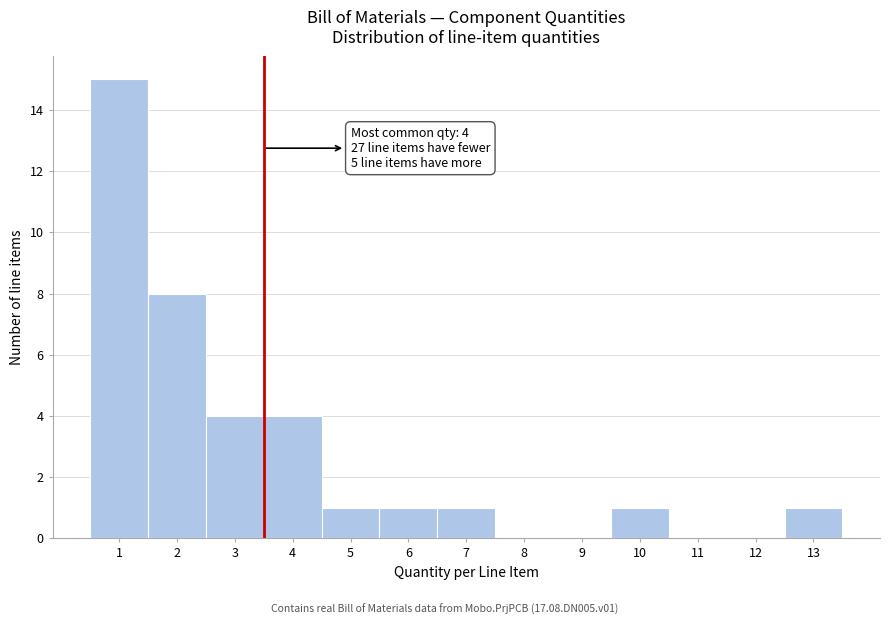

Reading left to right, transcribe all the data shown in this chart.

1=15	2=8	3=4	4=4	5=1	6=1	7=1	8=0	9=0	10=1	11=0	12=0	13=1